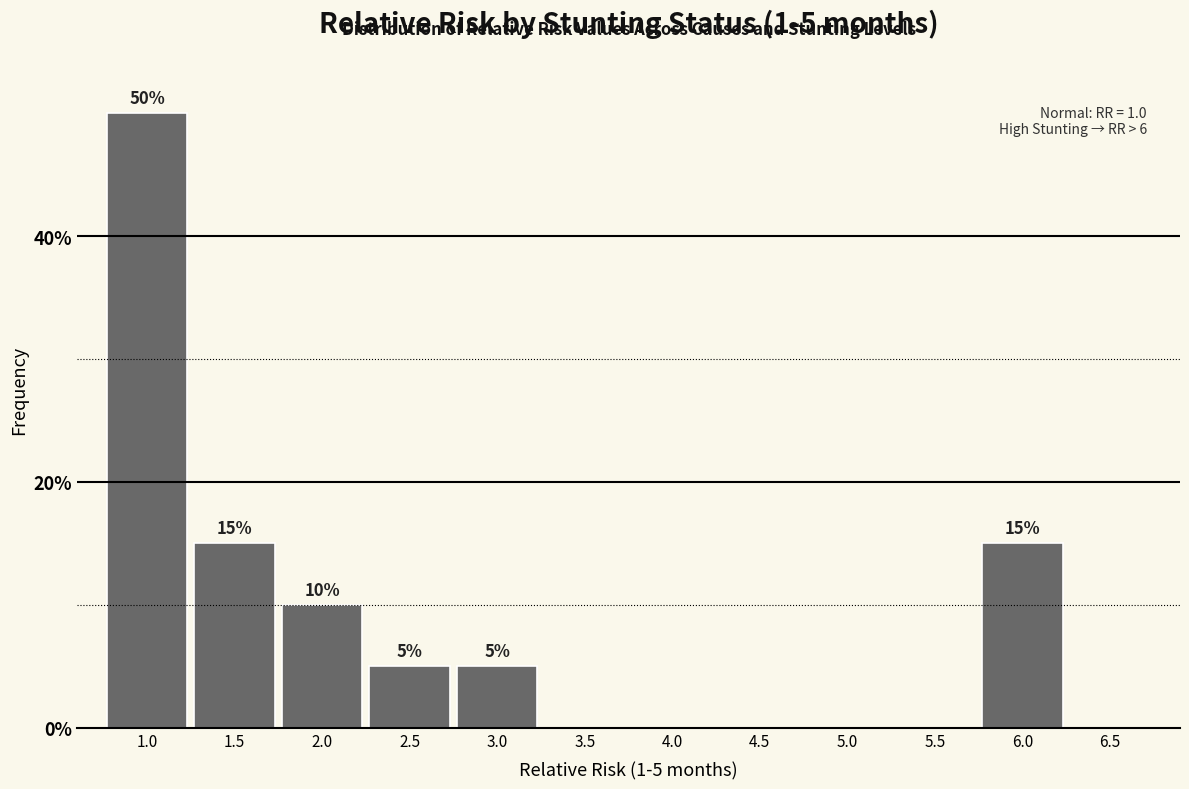

Reading left to right, what are all the values shown in this chart?

1.0=50	1.5=15	2.0=10	2.5=5	3.0=5	3.5=0	4.0=0	4.5=0	5.0=0	5.5=0	6.0=15	6.5=0